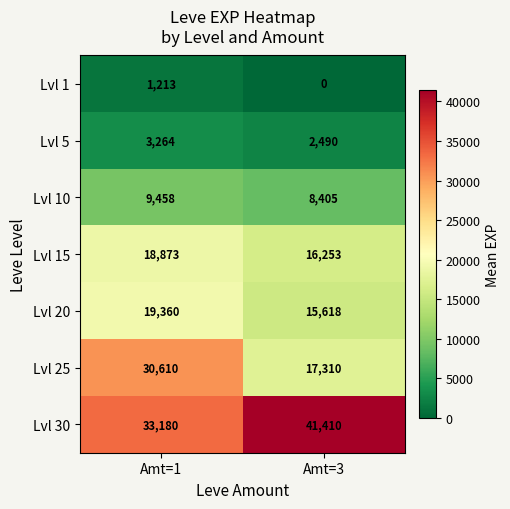

Where is Lvl 1 nearest to the value 606?

Amt=3